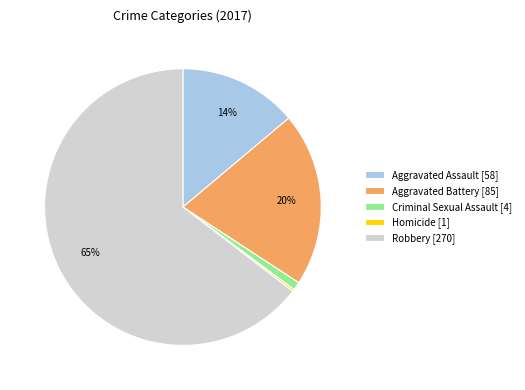

Which has a higher value, Aggravated Assault [58] or Criminal Sexual Assault [4]?

Aggravated Assault [58]